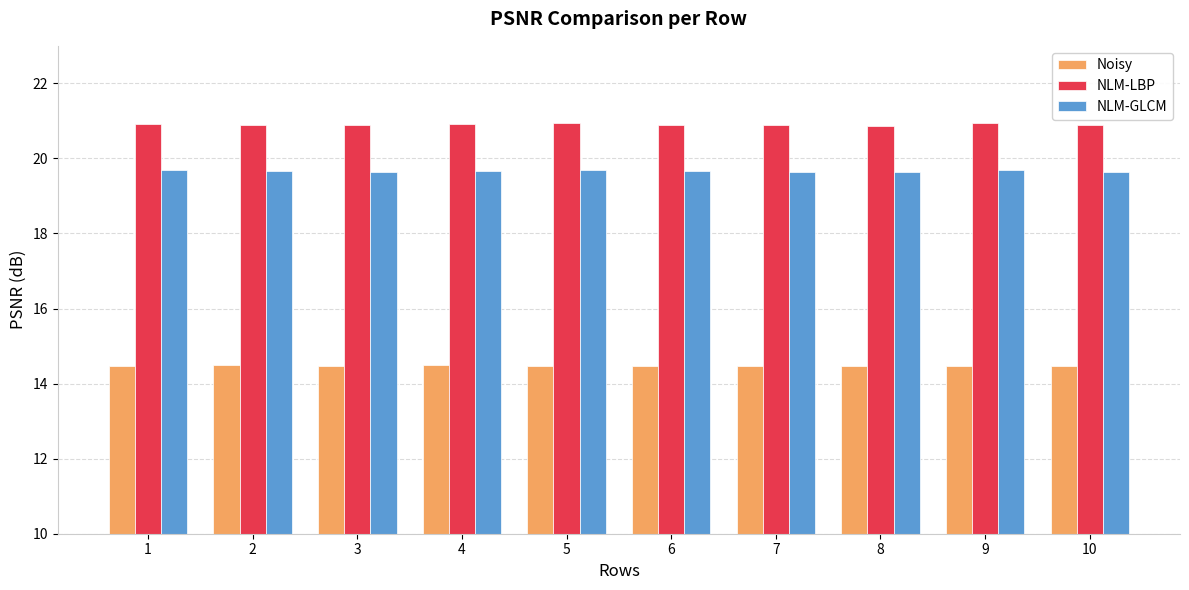

List the series in order of their overall mean, highest first.

NLM-LBP, NLM-GLCM, Noisy